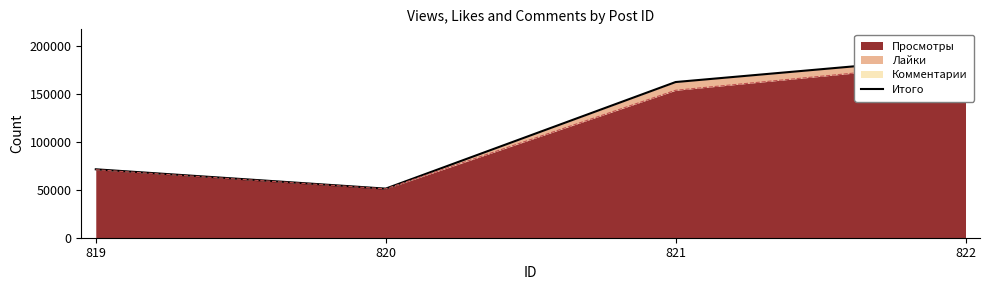

Reading left to right, what are all the values shown in this chart?

819=71445	820=51249	821=162547	822=189204